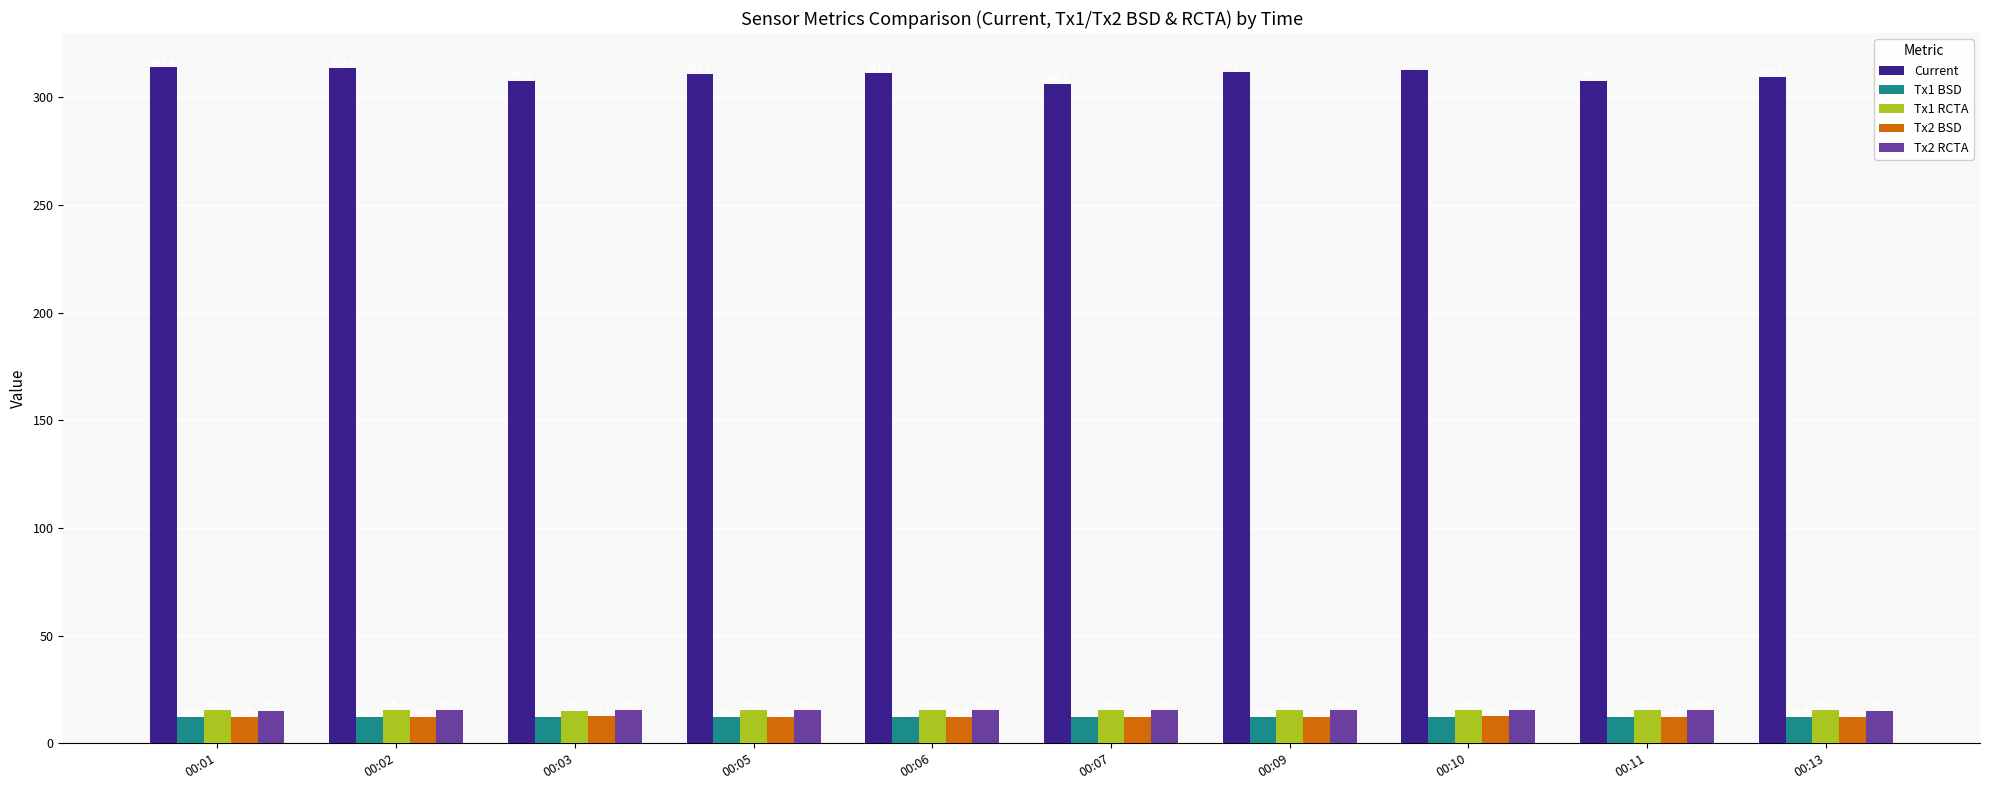

What is the spread (max minus min) of values at 00:10?

300.6